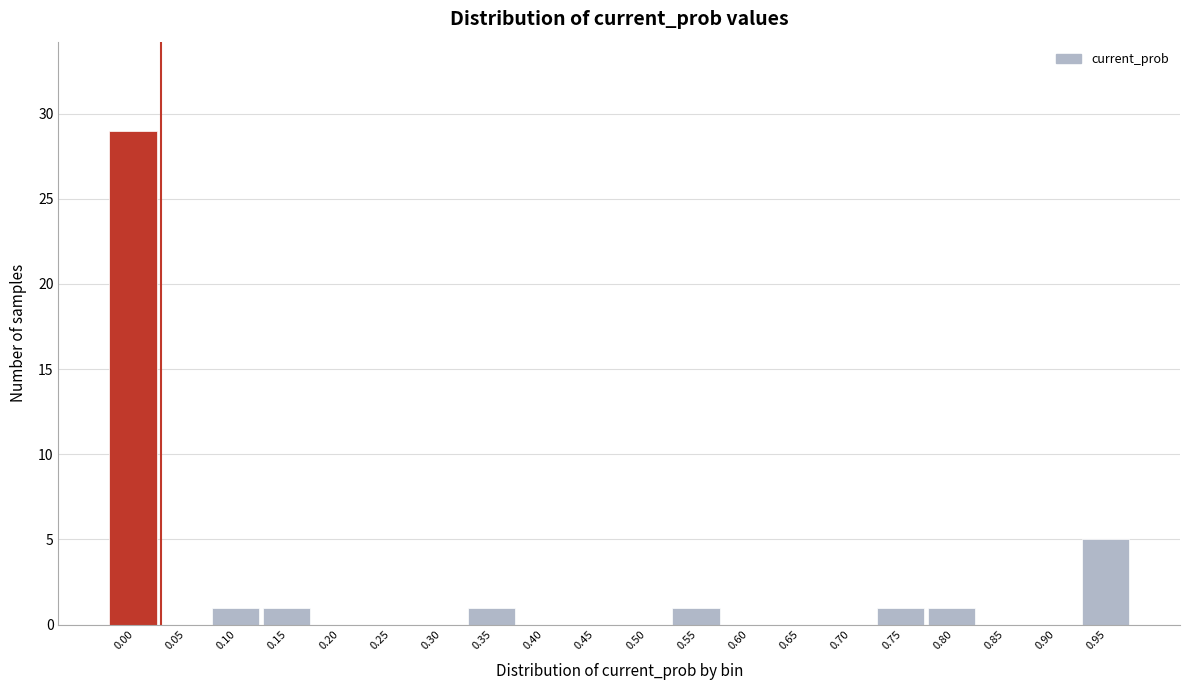

Reading right to left, what are all the values shown in this chart?

0.95=5	0.90=0	0.85=0	0.80=1	0.75=1	0.70=0	0.65=0	0.60=0	0.55=1	0.50=0	0.45=0	0.40=0	0.35=1	0.30=0	0.25=0	0.20=0	0.15=1	0.10=1	0.05=0	0.00=29